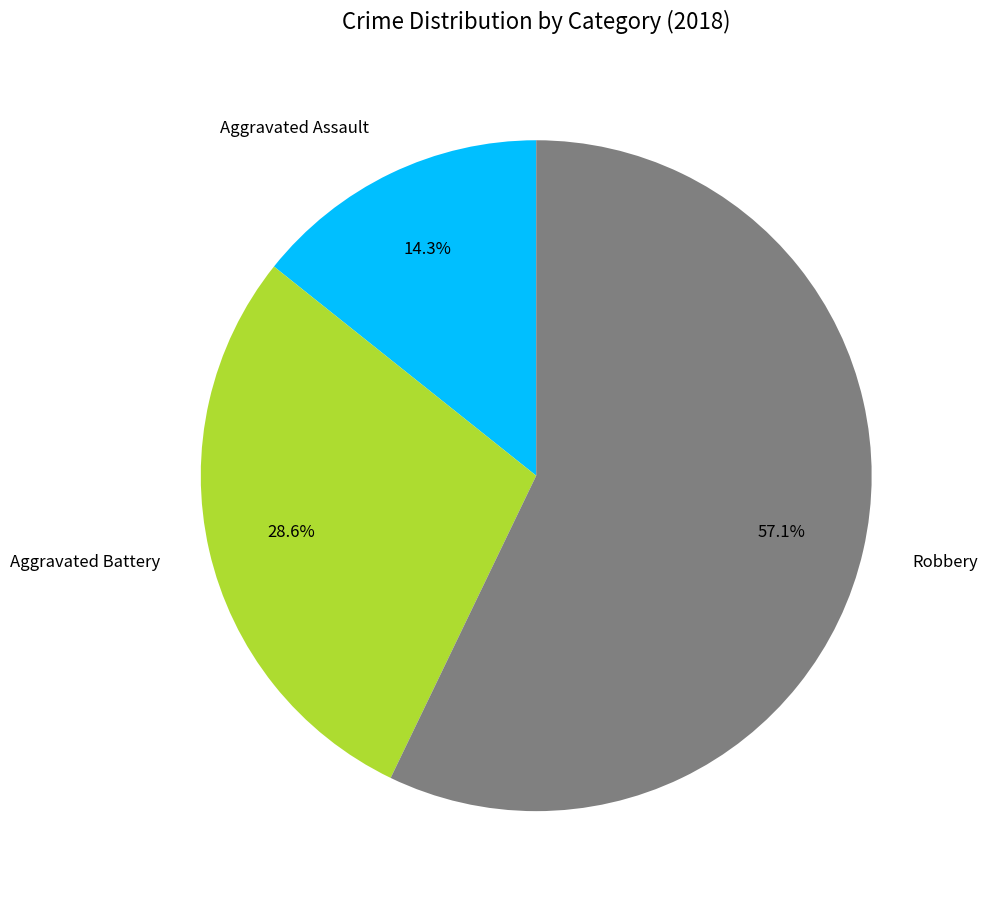

How many segments does this pie chart have?

3